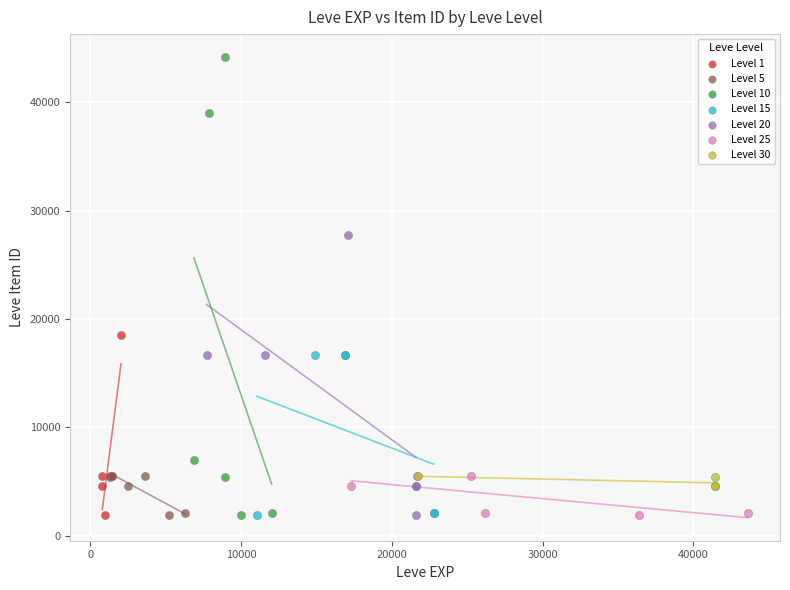

Which series contains the highest Y value?

Level 10